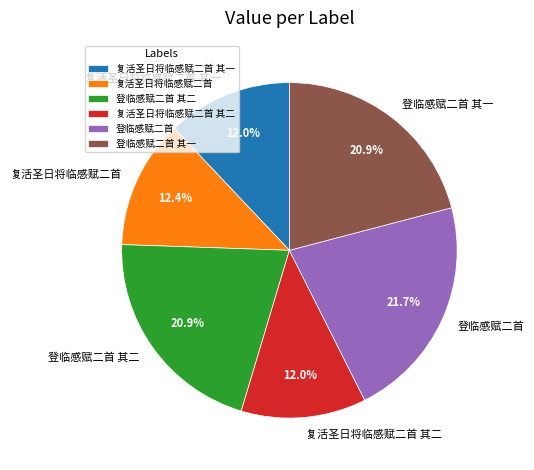

To the nearest percent, what is the average slice percentage?

17%